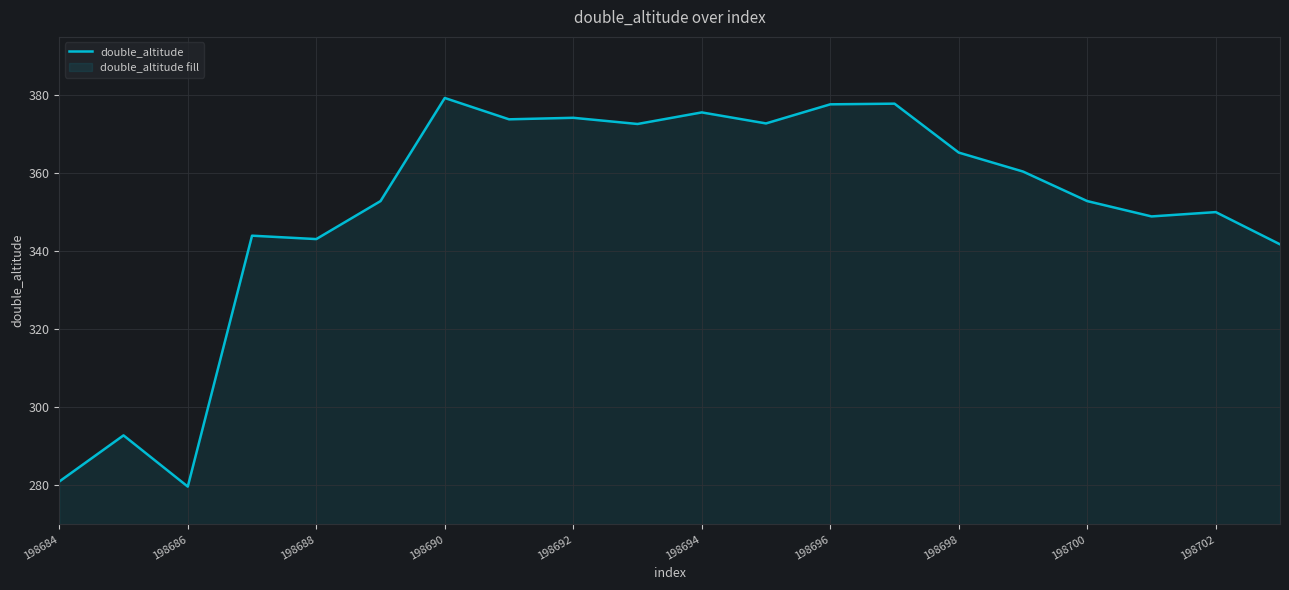

Read the value at 198696.

377.7